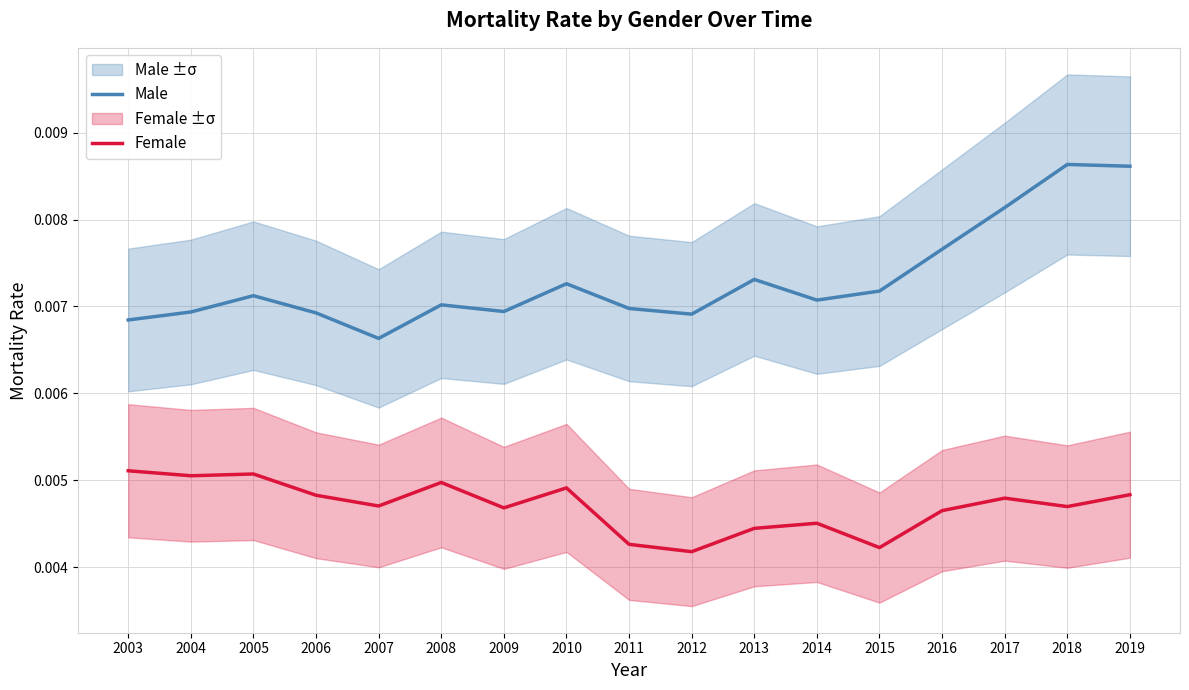

How many lines are shown in the chart?

2